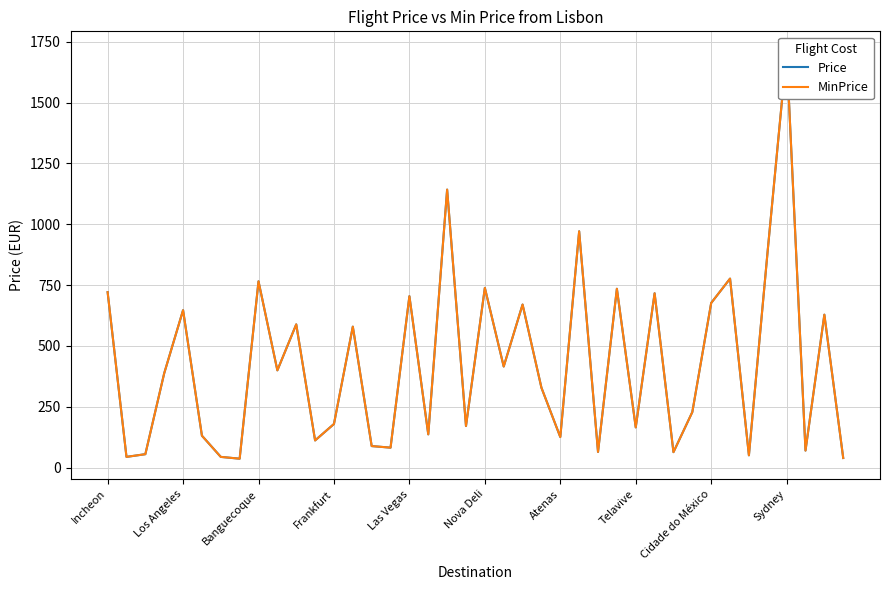

True or false: Price and MinPrice intersect in this chart.

False